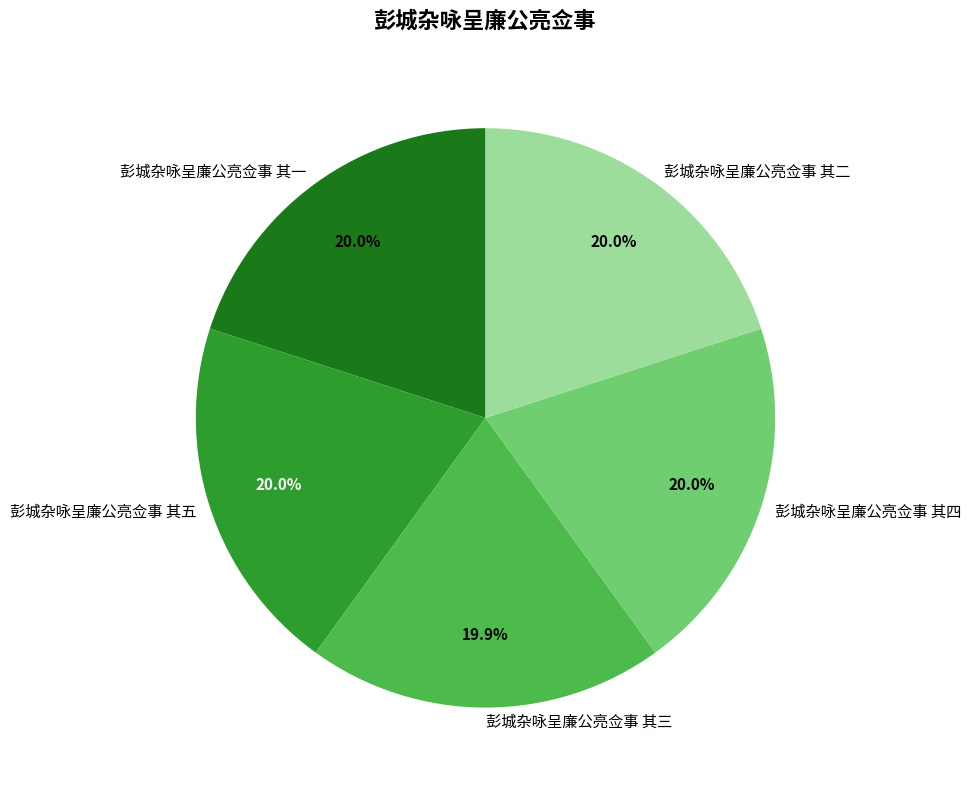

Is the sum of 彭城杂咏呈廉公亮佥事 其五 and 彭城杂咏呈廉公亮佥事 其四 greater than half?

No